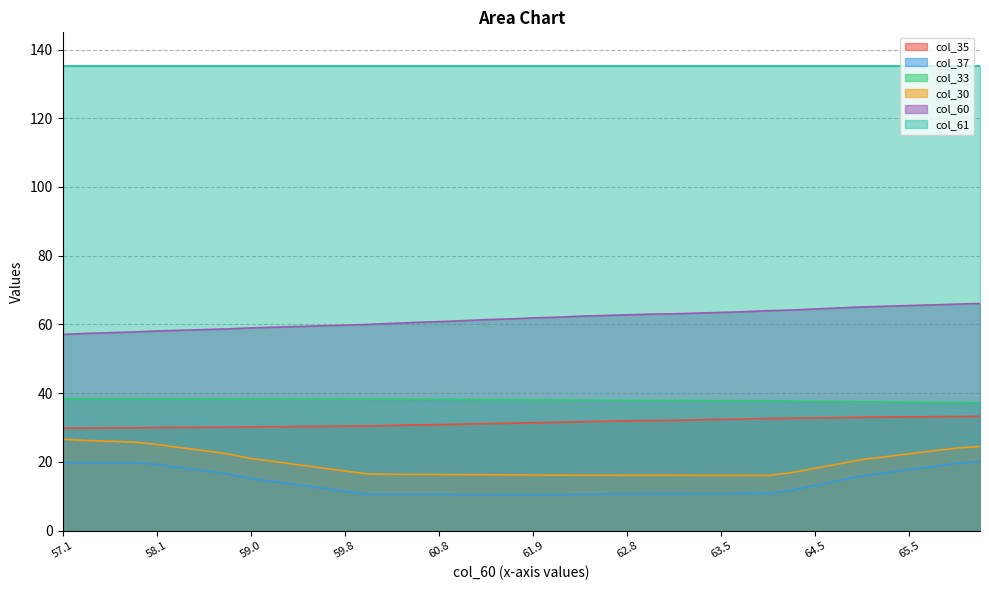

What is the label of the 10th point from the left?

59.2